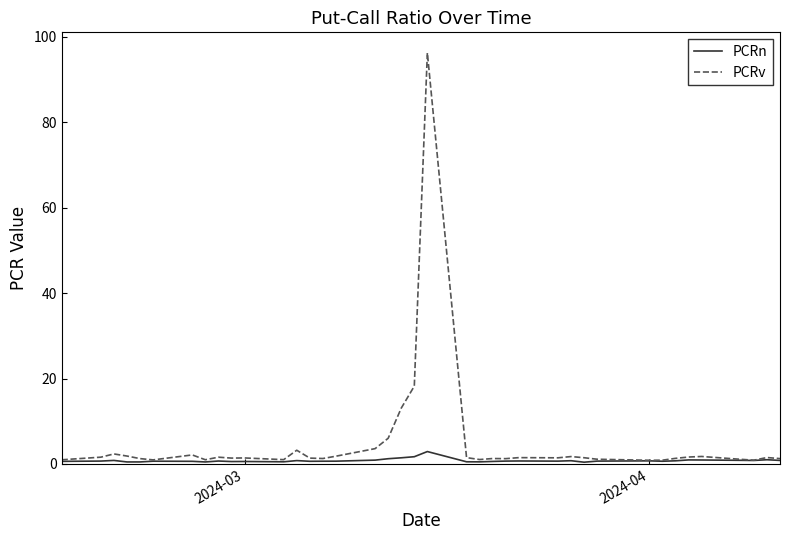

Rank the series by their maximum value, from lowest to highest.

PCRn, PCRv